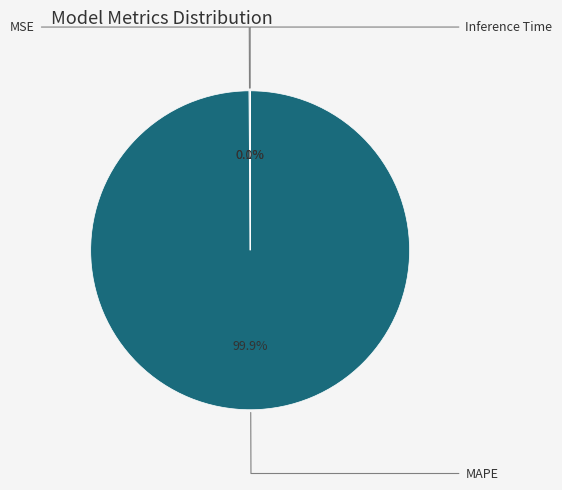

Which category has the biggest portion of the pie?

MAPE